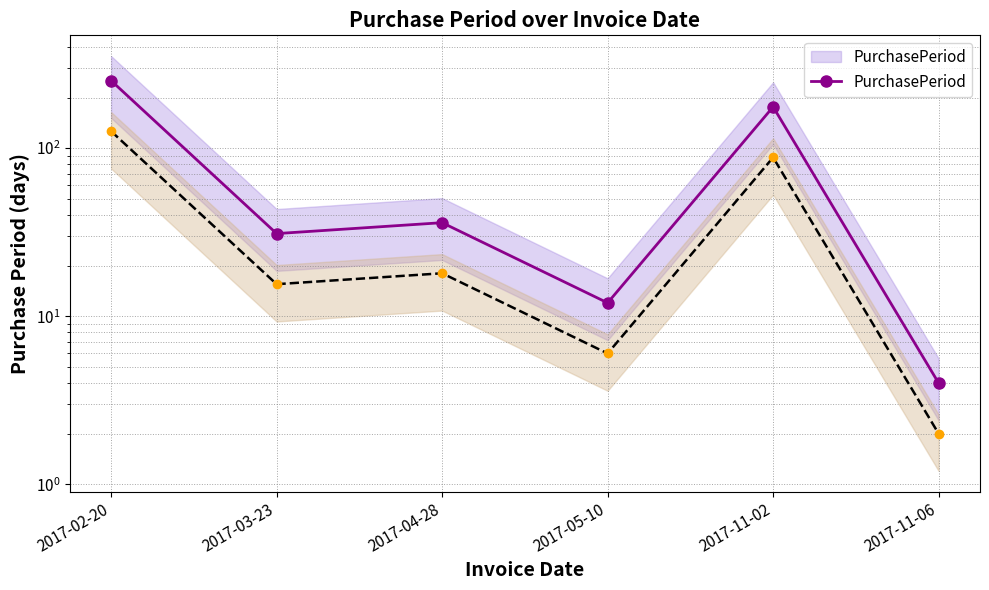

Reading left to right, what are all the values shown in this chart?

252	31	36	12	176	4